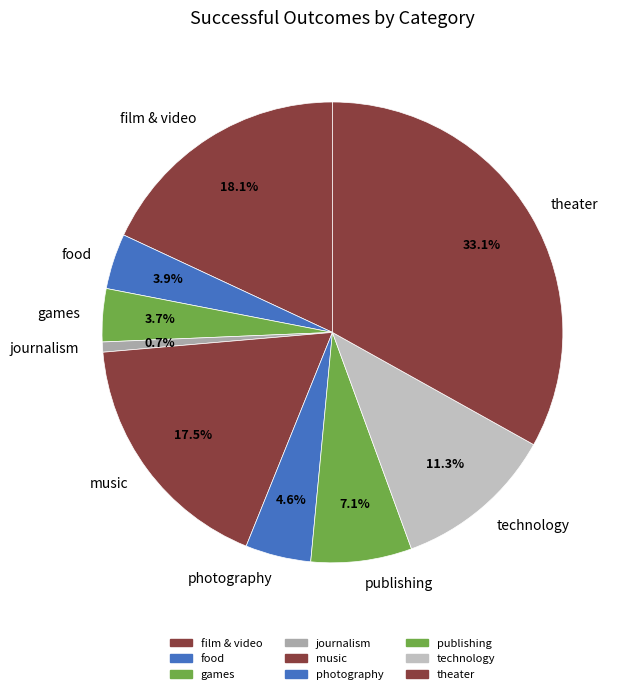

Does photography account for over 50% of the chart?

No